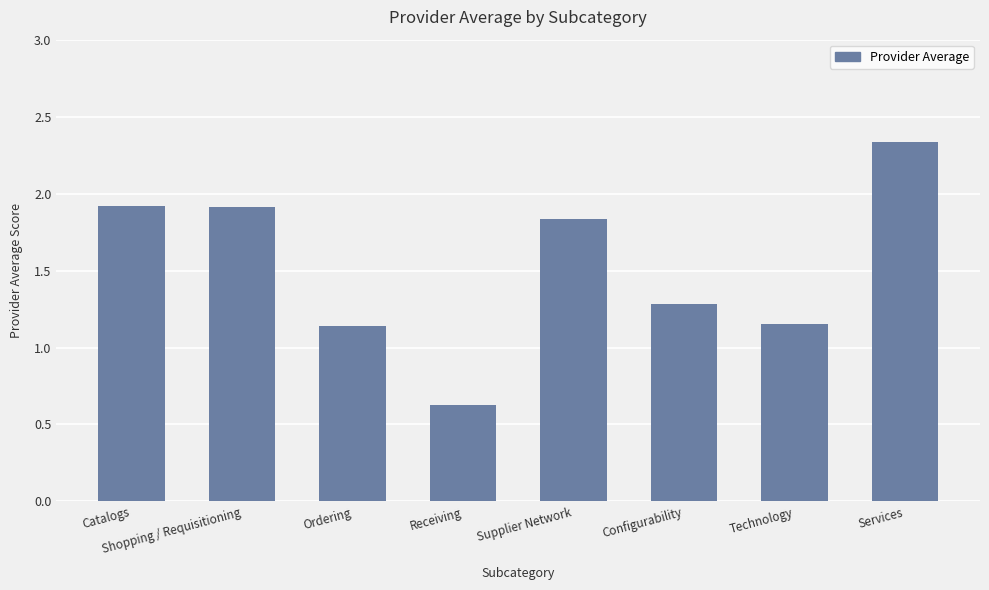

What is the difference between the maximum and minimum values?

1.7